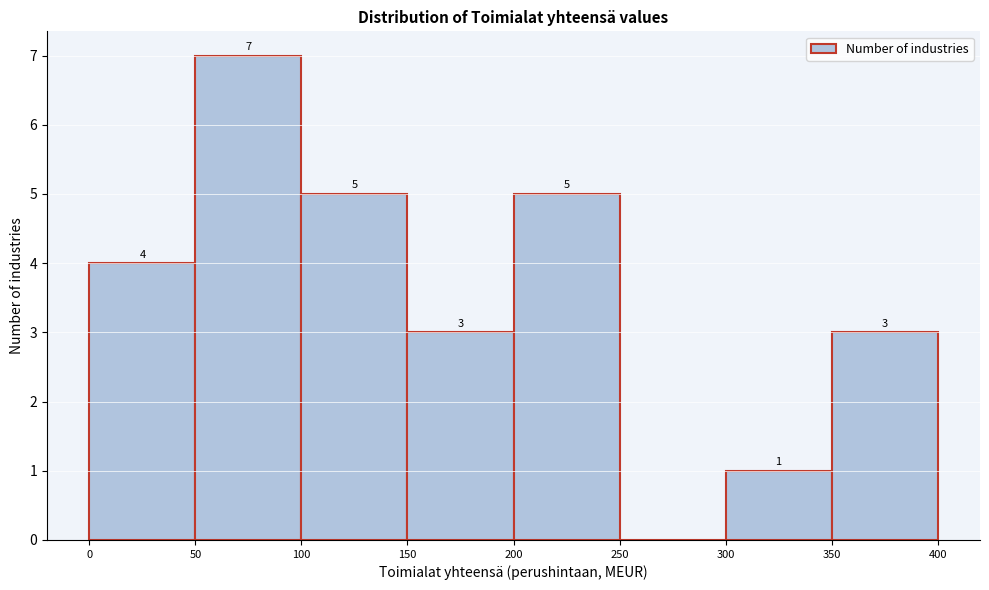

Over which range of the x-axis is the bar tallest?

50 to 100